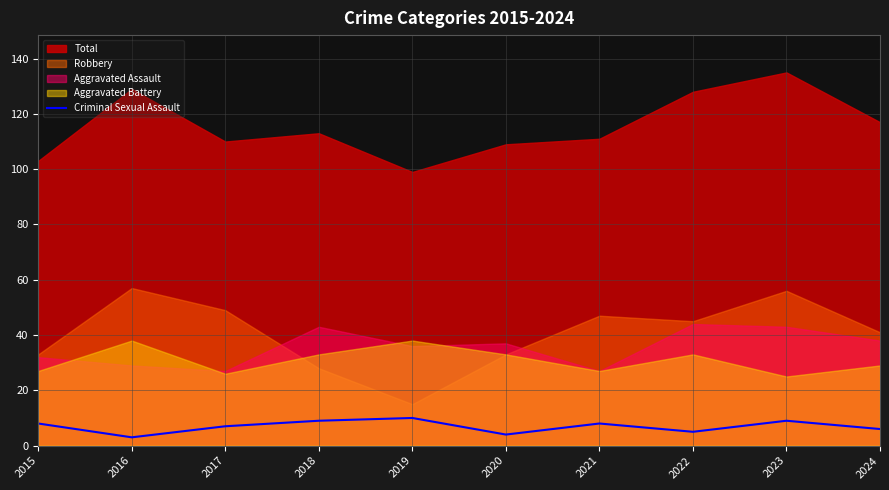

True or false: the data shows 9 at 2023.

True